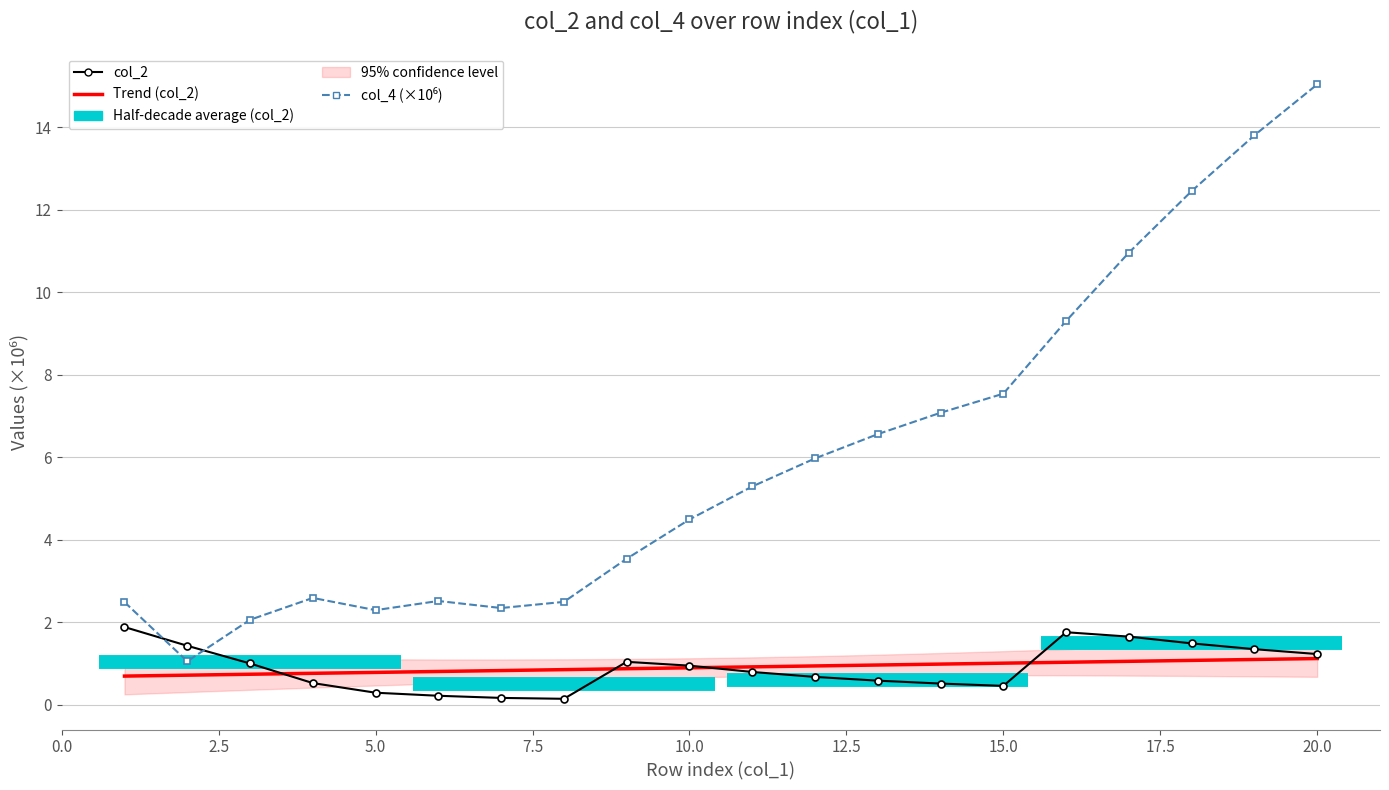

Reading right to left, extract all data points from this chart.

col_2: 1.2	1.4	1.5	1.7	1.8	0.5	0.5	0.6	0.7	0.8	1.0	1.0	0.1	0.2	0.2	0.3	0.5	1.0	1.4	1.9
Trend (col_2): 1.1	1.1	1.1	1.1	1.0	1.0	1.0	1.0	0.9	0.9	0.9	0.9	0.9	0.8	0.8	0.8	0.8	0.7	0.7	0.7
col_4 (×10⁶): 15.0	13.8	12.5	11.0	9.3	7.5	7.1	6.6	6.0	5.3	4.5	3.5	2.5	2.3	2.5	2.3	2.6	2.1	1.1	2.5